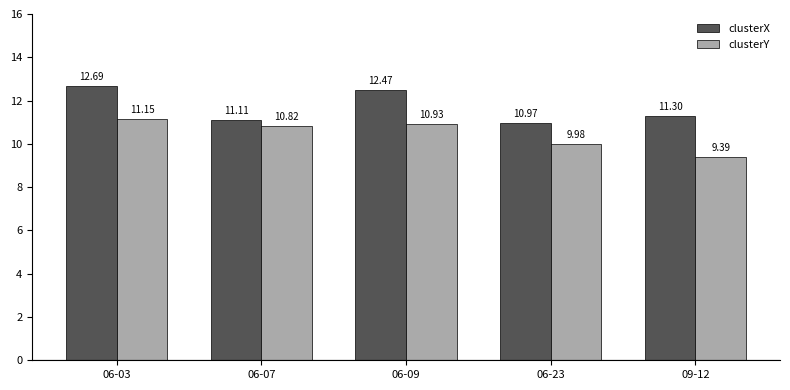

Is the value of clusterY at 06-07 greater than the value of clusterX at 06-07?

No